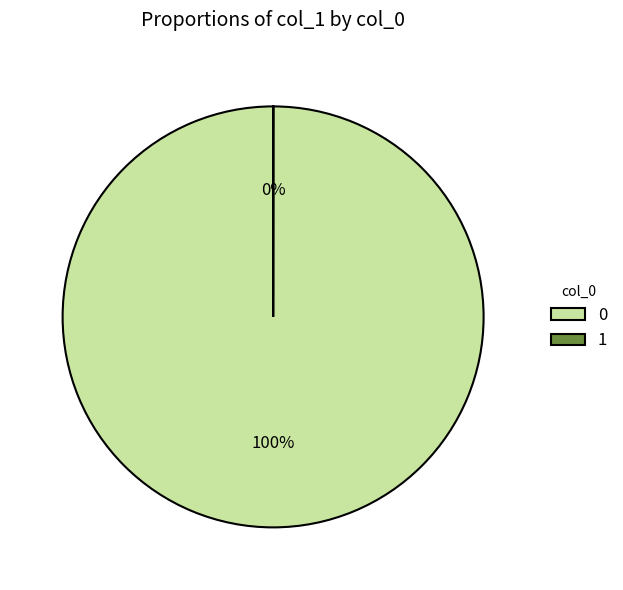

Is there a majority slice in this chart?

Yes